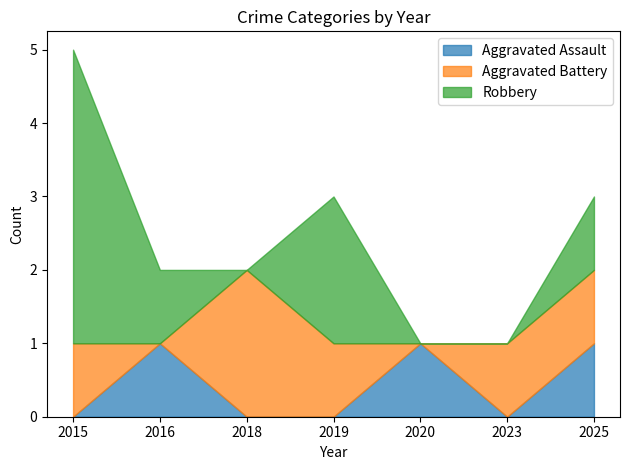

True or false: Aggravated Assault has more than 2 points higher than both neighbors.

False